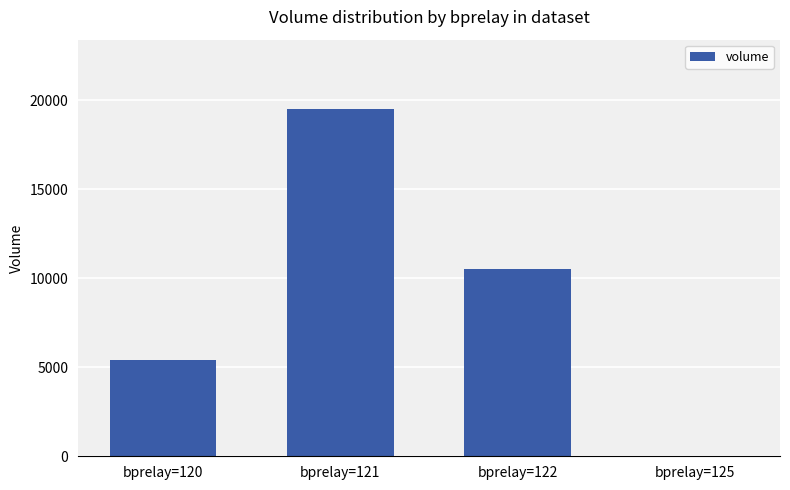

Which has a higher value, bprelay=121 or bprelay=122?

bprelay=121